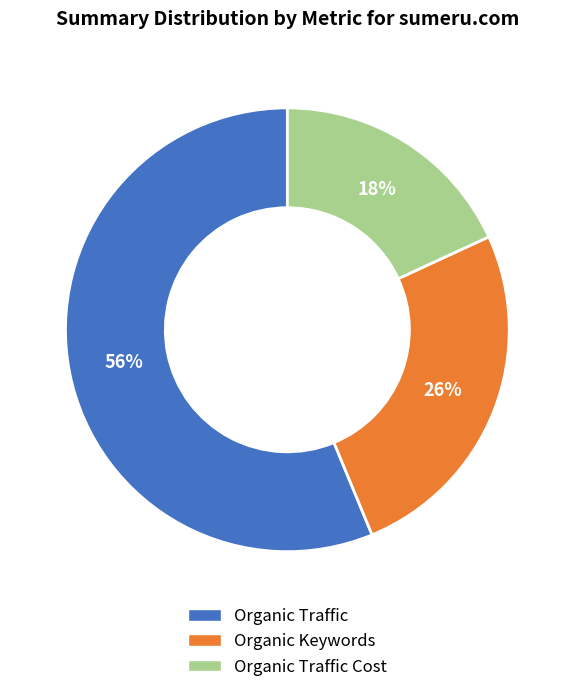

To the nearest percent, what is the difference between the largest and smallest slice percentages?

38%